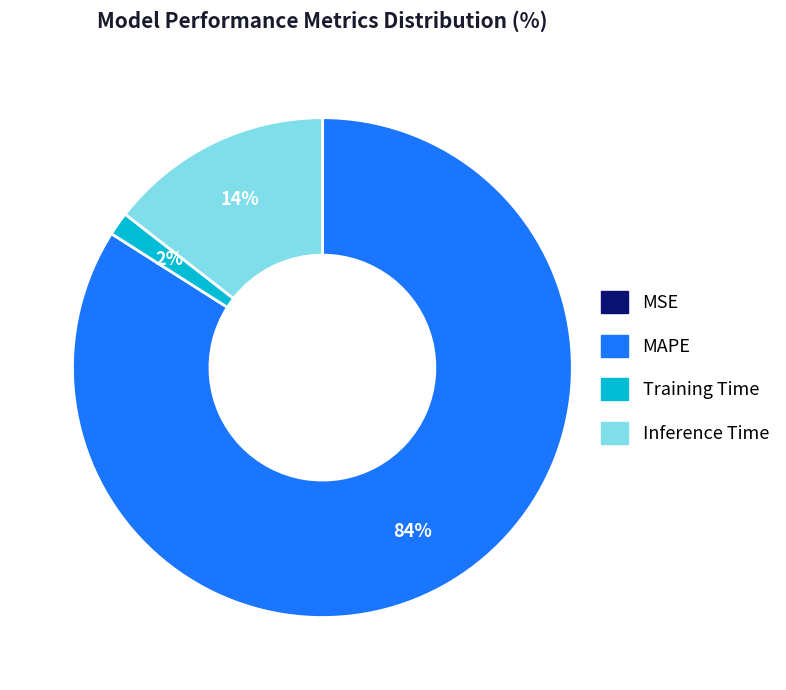

Is there any slice that represents more than half of the pie?

Yes